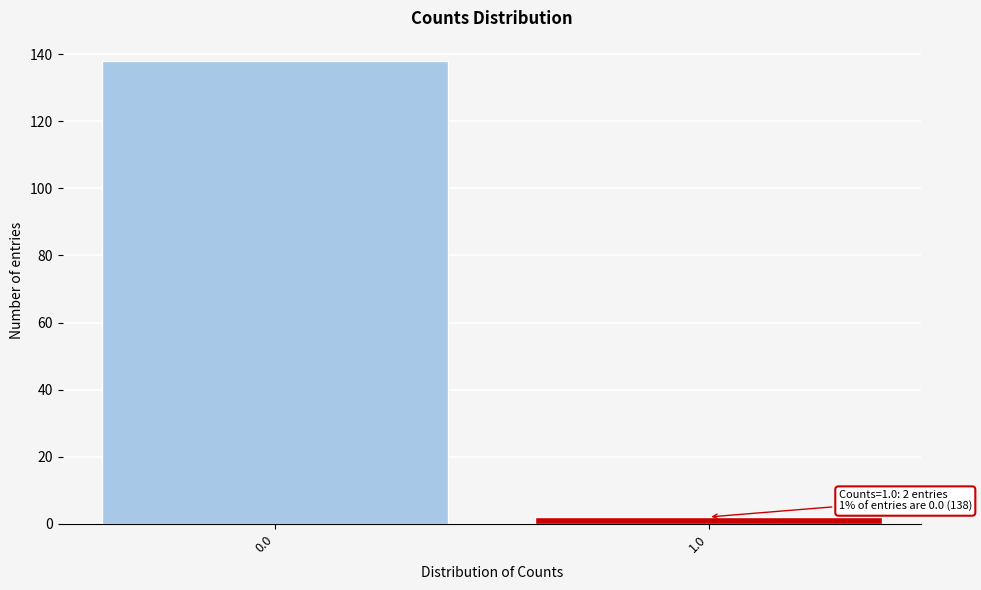

Reading left to right, what are all the values shown in this chart?

0.0=138	1.0=2